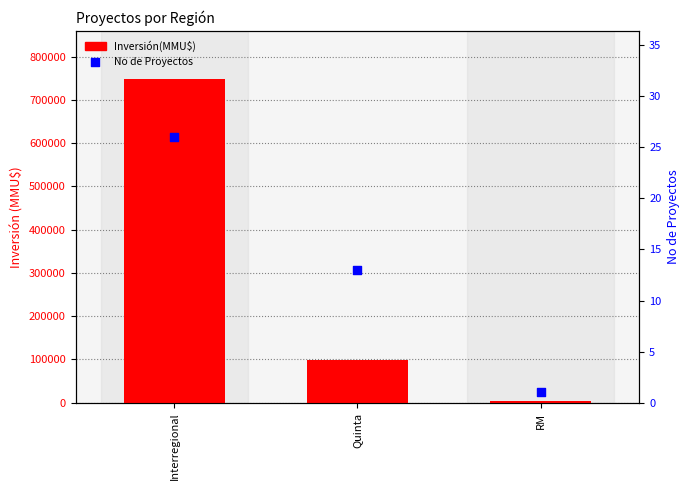

Which series has the largest total across all categories?

Inversión(MMU$)